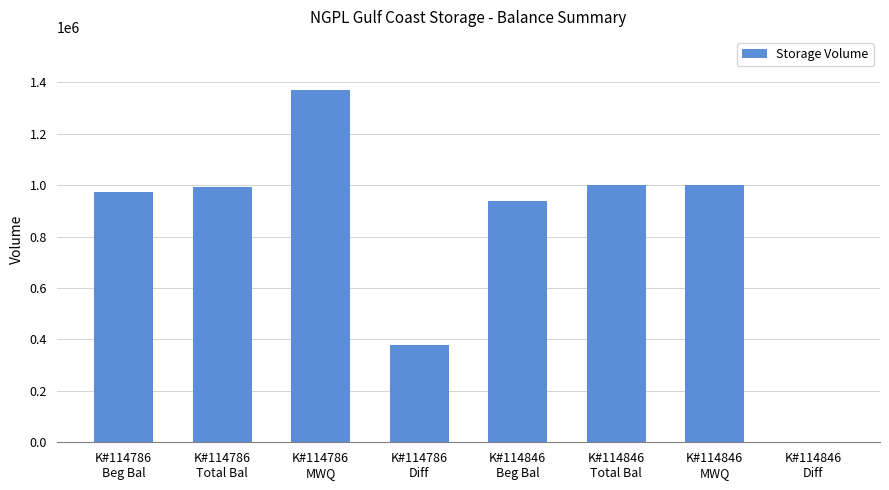

What is the sum of all values?

6657252